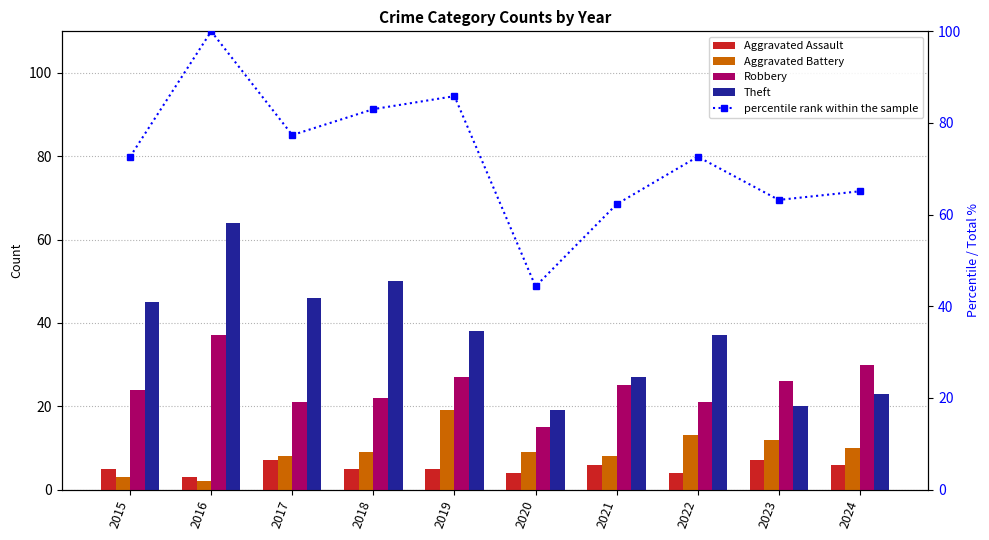

What is the sum of all Aggravated Battery values?

93